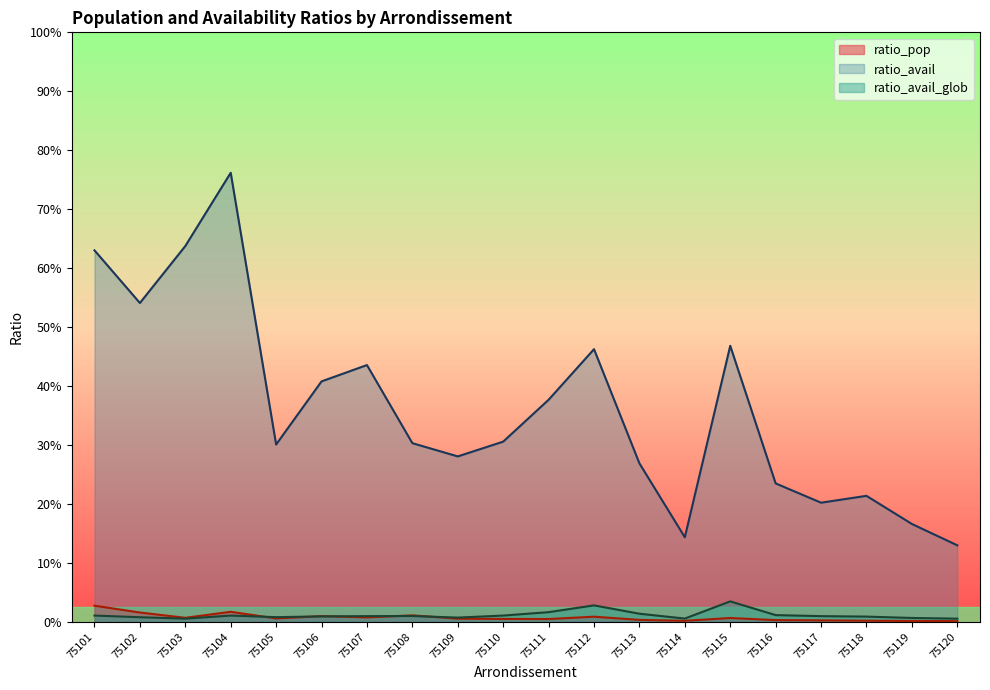

What is the spread (max minus min) of values at 75106?

0.4